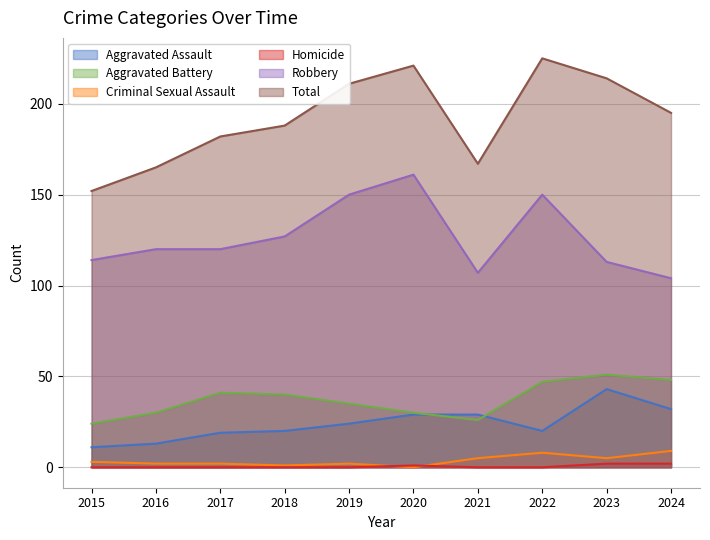

Reading left to right, list all the values displayed in this chart.

Aggravated Assault: 2015=11	2016=13	2017=19	2018=20	2019=24	2020=29	2021=29	2022=20	2023=43	2024=32
Aggravated Battery: 2015=24	2016=30	2017=41	2018=40	2019=35	2020=30	2021=26	2022=47	2023=51	2024=48
Criminal Sexual Assault: 2015=3	2016=2	2017=2	2018=1	2019=2	2020=0	2021=5	2022=8	2023=5	2024=9
Homicide: 2015=0	2016=0	2017=0	2018=0	2019=0	2020=1	2021=0	2022=0	2023=2	2024=2
Robbery: 2015=114	2016=120	2017=120	2018=127	2019=150	2020=161	2021=107	2022=150	2023=113	2024=104
Total: 2015=152	2016=165	2017=182	2018=188	2019=211	2020=221	2021=167	2022=225	2023=214	2024=195